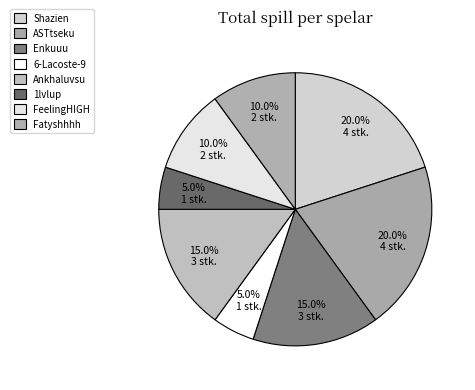

The Shazien slice represents 20% of the pie. True or false?

True